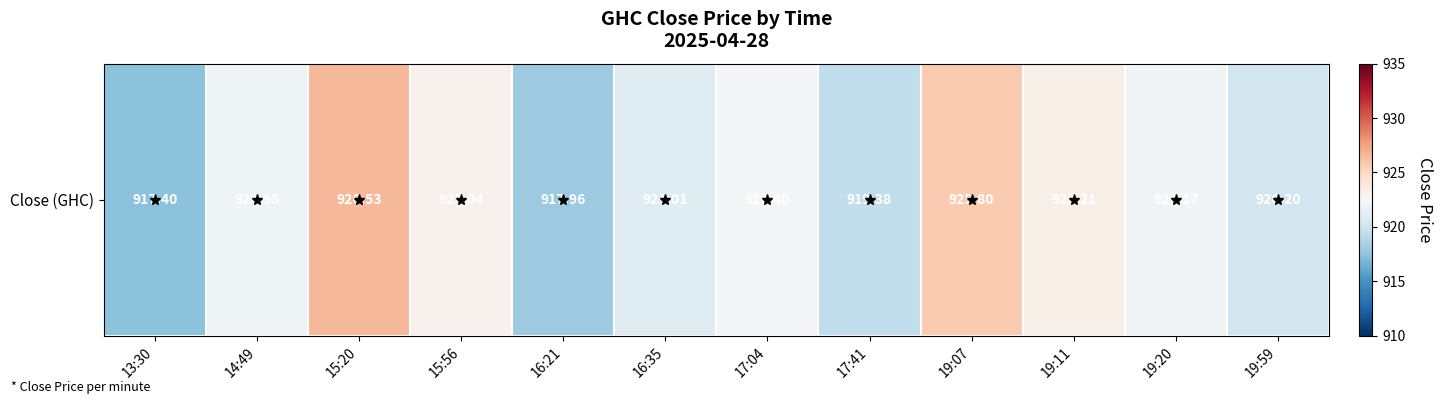

True or false: the data shows 919.4 at 17:41.

True